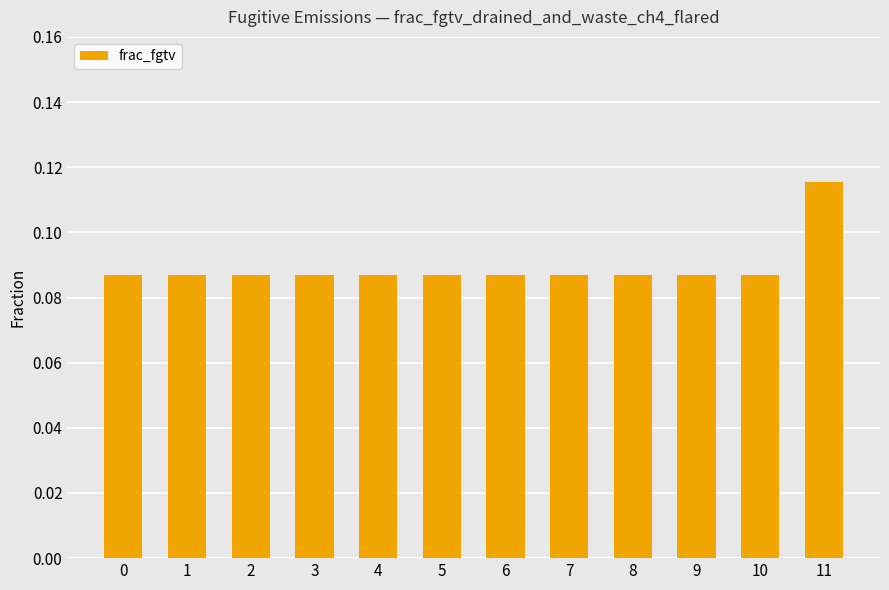

Count the values in the range 0 to 1.

12